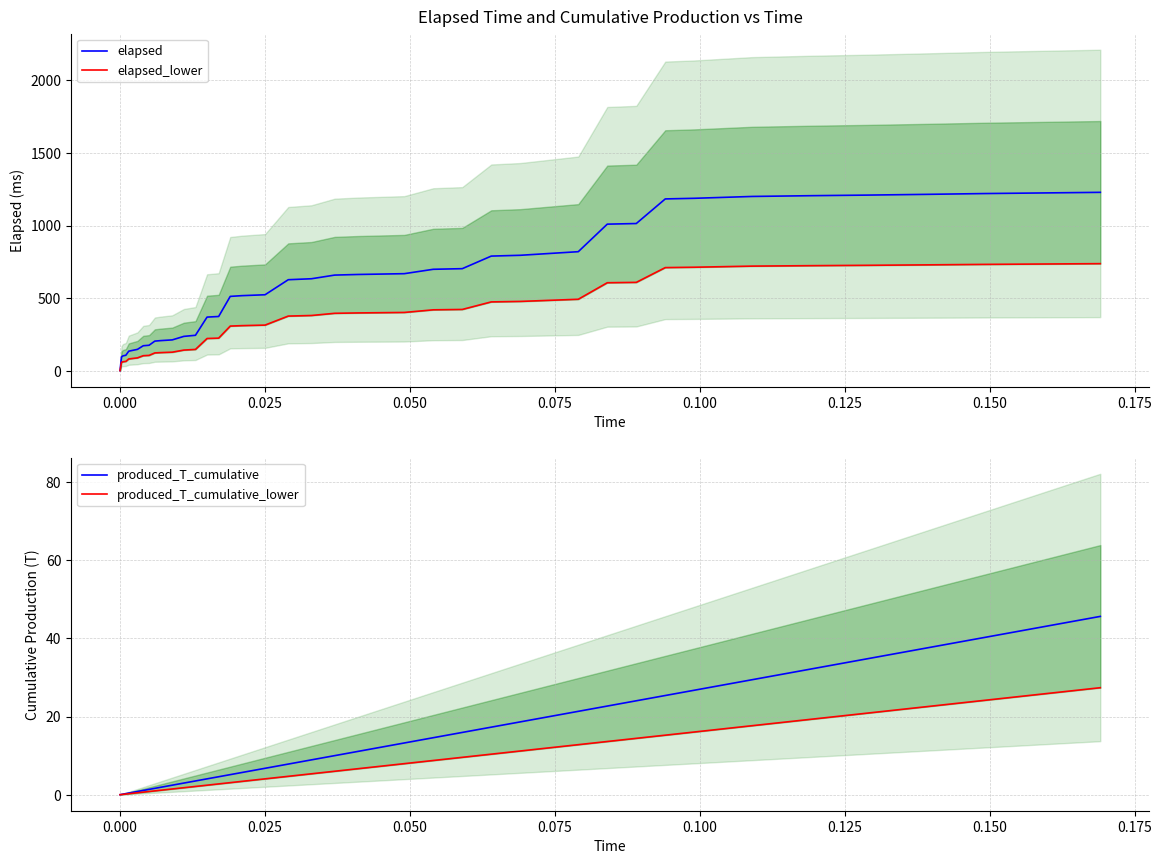

What is the average value of the produced_T_cumulative_lower series?

8.2